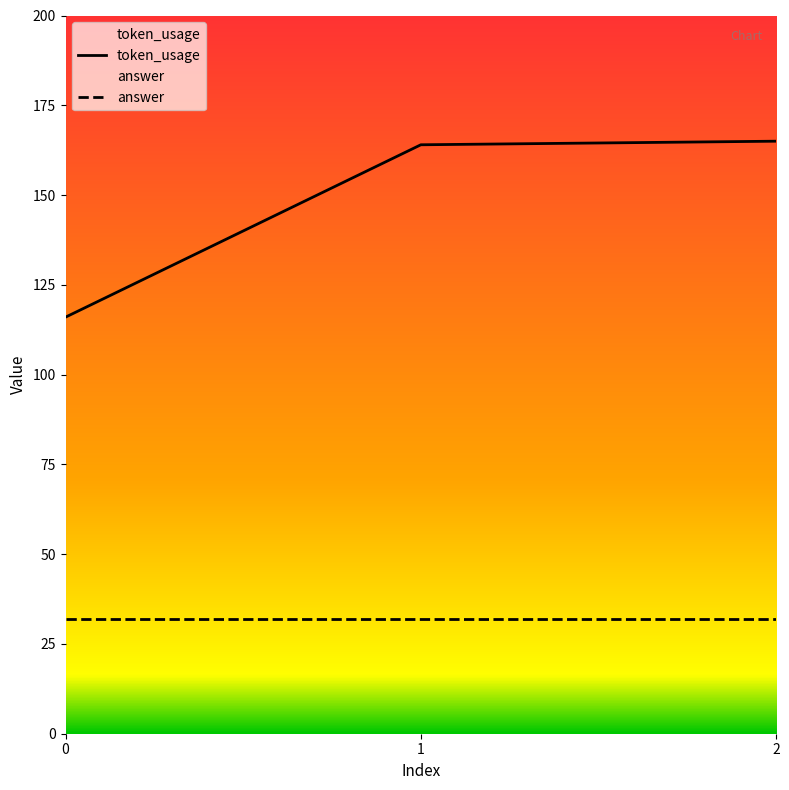

What is the difference between the maximum and second lowest values?

1